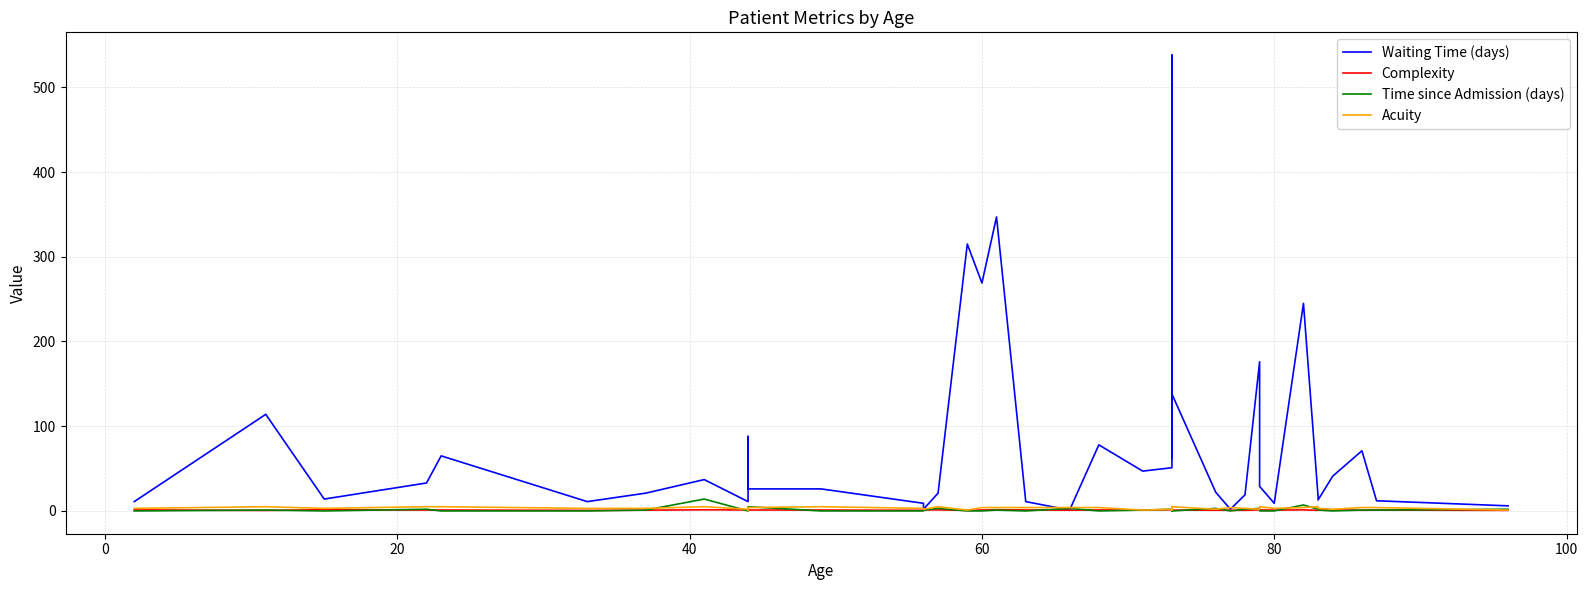

Reading left to right, what are all the values shown in this chart?

Waiting Time (days): 11.0	114.0	14.0	33.0	65.0	11.0	21.0	37.0	11.0	88.0	51.0	26.0	26.0	9.0	2.0	21.0	315.0	269.0	347.0	11.0	1.0	78.0	47.0	51.0	538.0	63.0	138.0	22.0	2.0	19.0	176.0	29.0	9.0	245.0	17.0	13.0	41.0	71.0	12.0	6.0
Complexity: 1.2	0.6	1.5	1.0	1.1	0.7	0.9	1.3	1.1	1.1	0.7	1.1	1.1	0.8	1.2	1.2	0.7	1.1	1.4	1.2	0.8	1.2	0.9	1.4	1.4	1.2	0.9	0.8	0.8	0.7	1.2	1.3	1.0	1.3	0.7	1.4	1.3	0.8	1.0	0.7
Time since Admission (days): 0.0	1.0	0.0	2.0	0.0	0.0	1.0	14.0	0.0	0.0	1.0	5.0	0.0	0.0	1.0	3.0	0.0	0.0	1.0	0.0	3.0	0.0	1.0	2.0	0.0	1.0	0.0	3.0	0.0	2.0	3.0	0.0	0.0	7.0	2.0	1.0	0.0	1.0	1.0	2.0
Acuity: 3.0	5.0	3.0	5.0	5.0	3.0	3.0	5.0	2.0	3.0	1.0	4.0	5.0	3.0	2.0	5.0	1.0	4.0	4.0	4.0	4.0	4.0	1.0	2.0	5.0	1.0	5.0	2.0	4.0	3.0	2.0	5.0	3.0	4.0	5.0	3.0	2.0	4.0	4.0	1.0